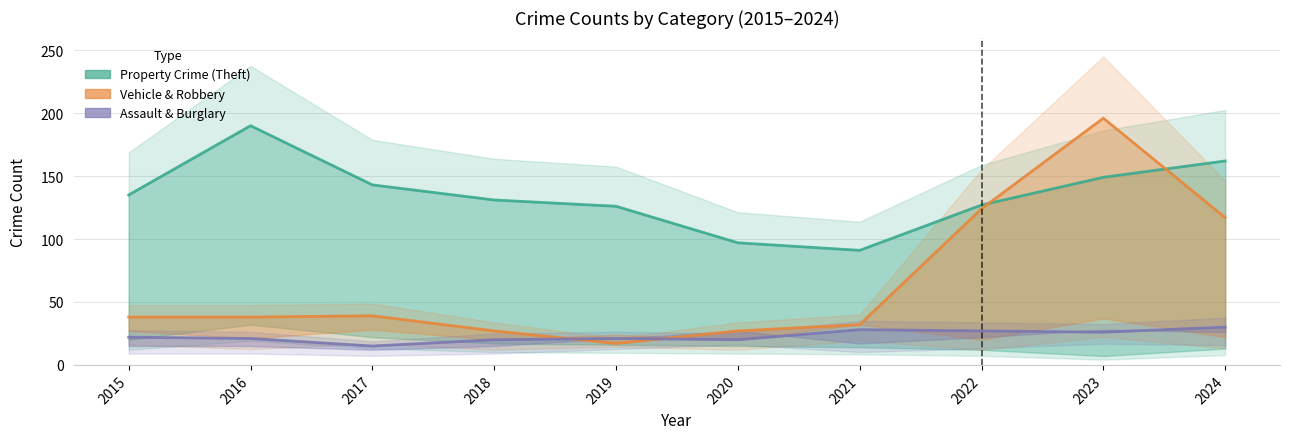

The value of Vehicle & Robbery at 2021 is 32. True or false?

True